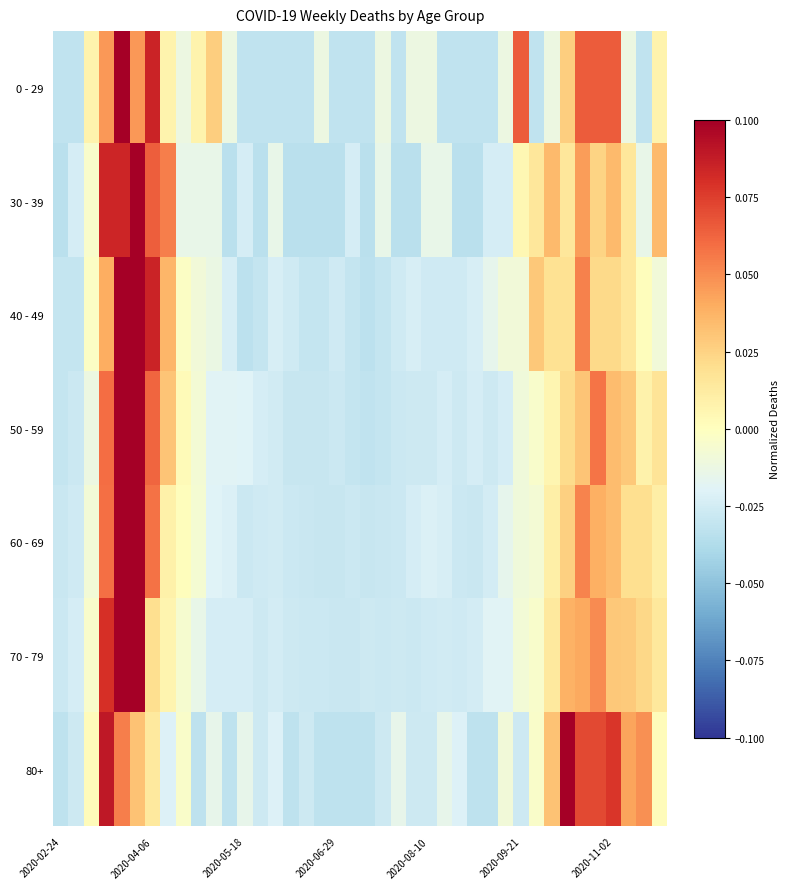

List the series in order of their peak value, lowest first.

80+, 0 - 29, 40 - 49, 30 - 39, 50 - 59, 60 - 69, 70 - 79